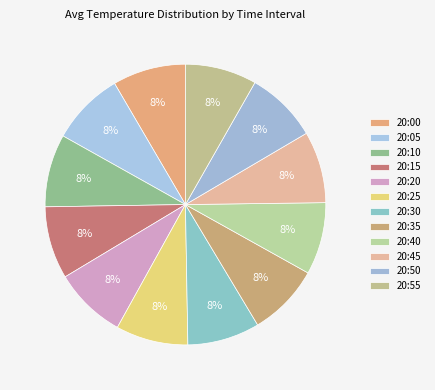

How many segments does this pie chart have?

12